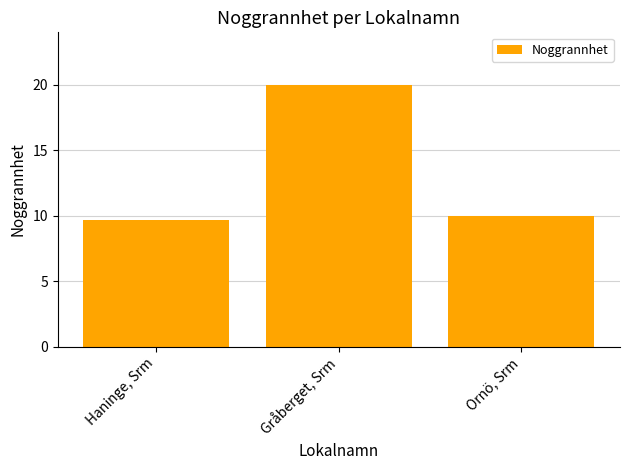

Reading left to right, extract all data points from this chart.

Haninge, Srm=9.7	Gråberget, Srm=20.0	Ornö, Srm=10.0